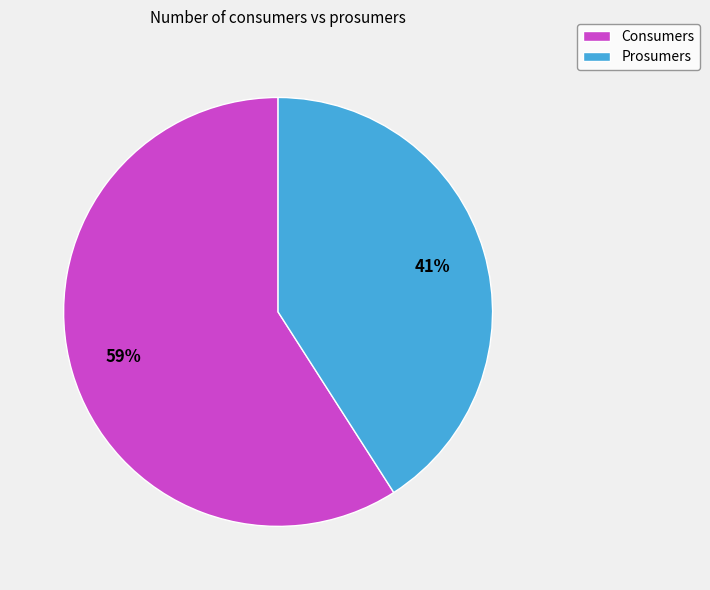

Which category has the smallest portion of the pie?

Prosumers